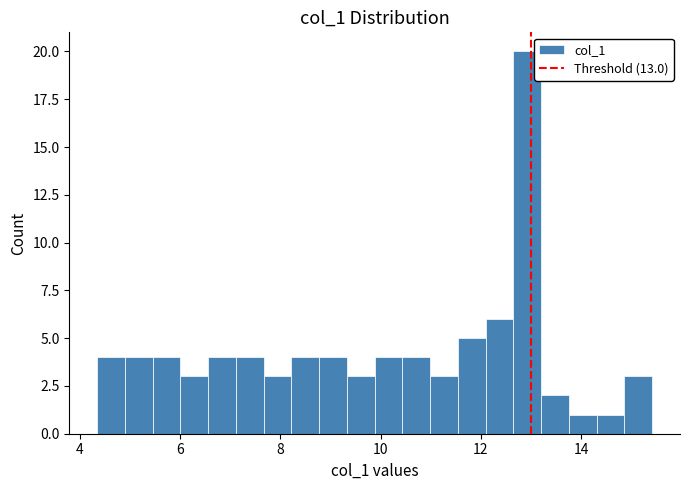

Read against the x-axis, roughly where is the centre of the tallest bar?

13.0